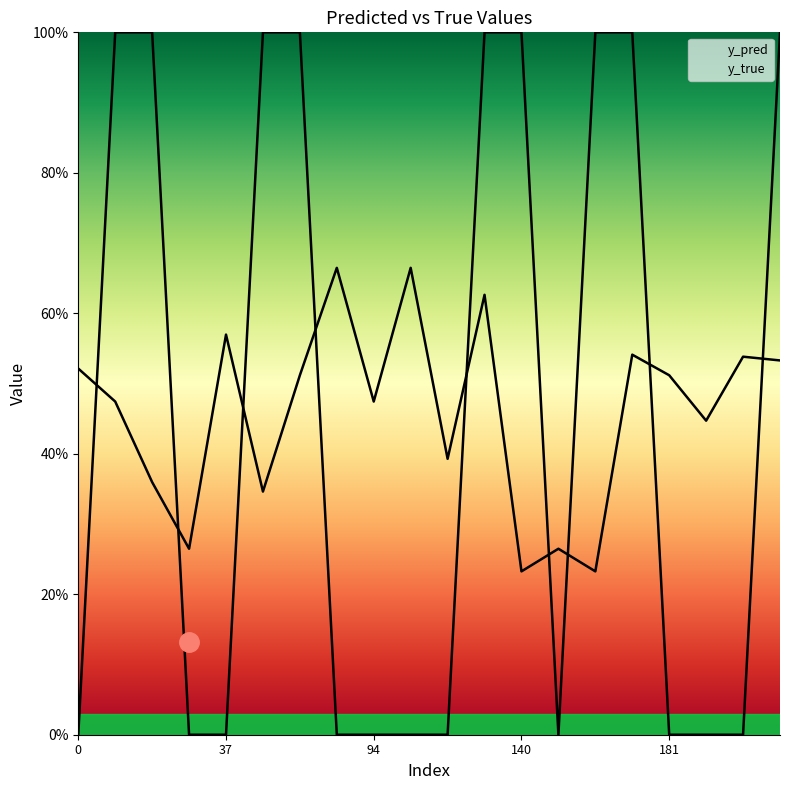

In y_true, how many points are lower than both neighbors (excluding endpoints)?

1